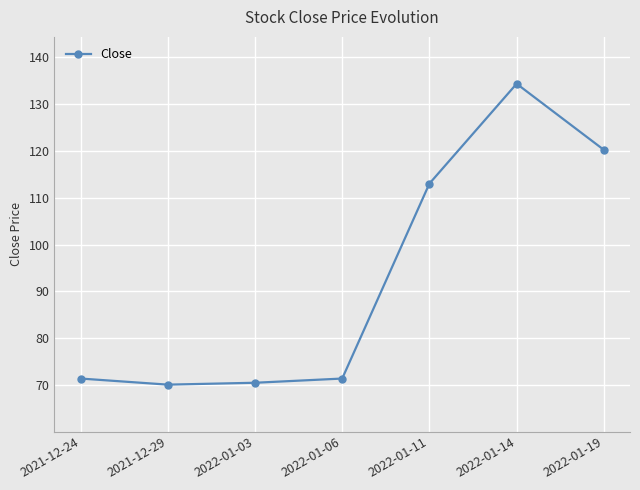

Where is the data nearest to the value 102?

2022-01-11